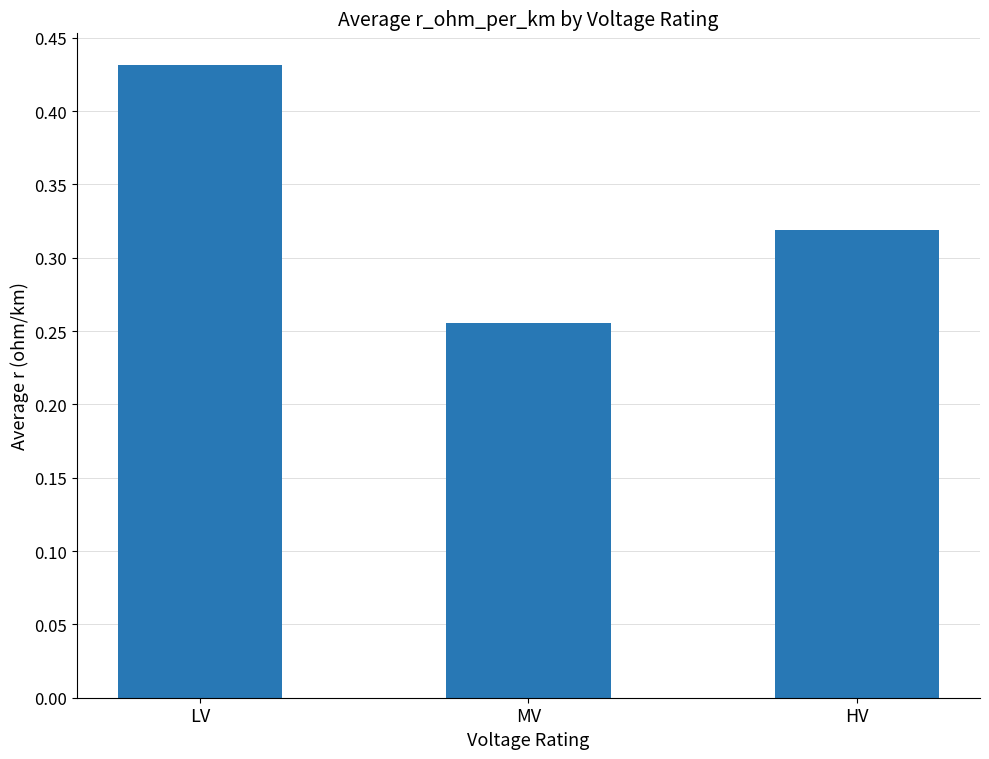

What is the difference between the values at HV and MV?

0.1